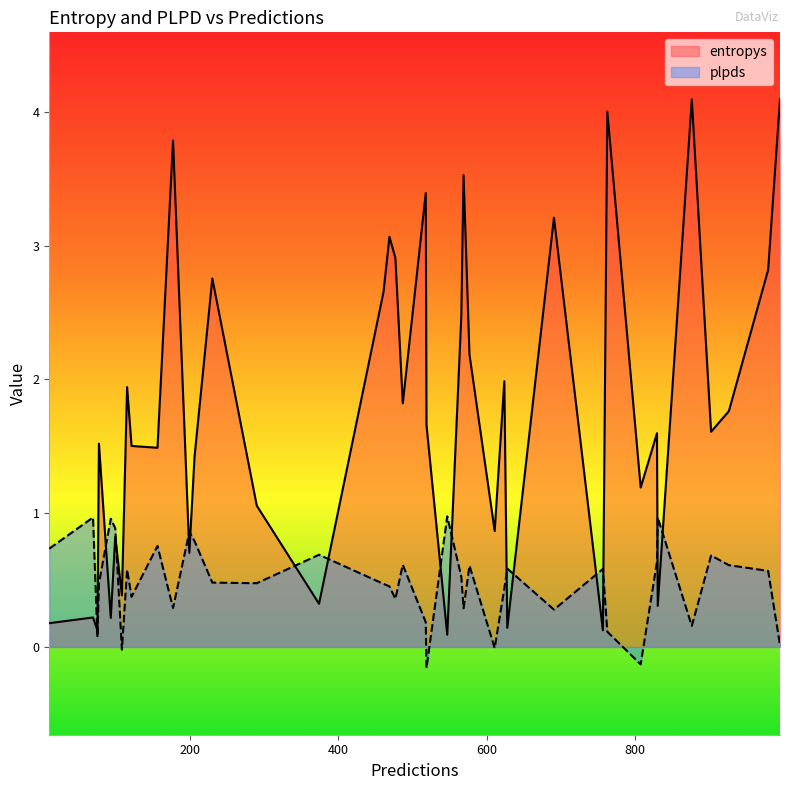

Is it true that entropys equals 1.6 at 27?

False